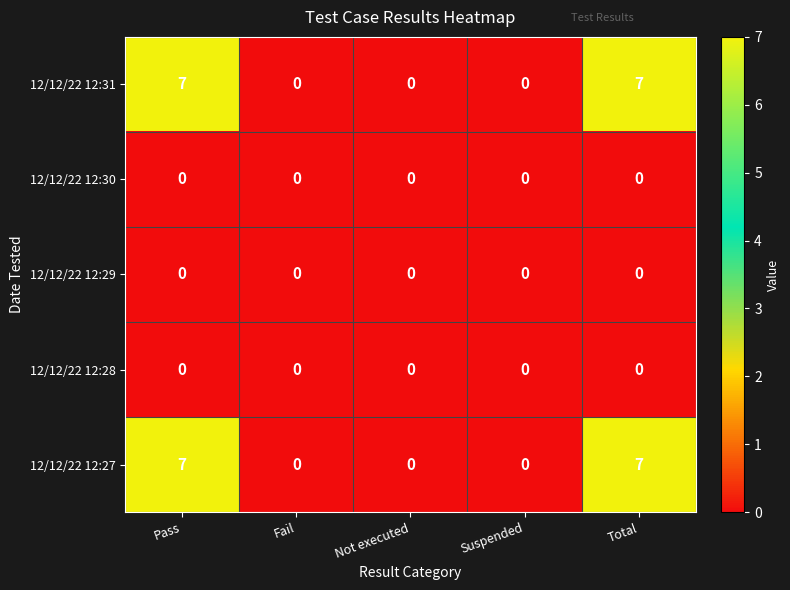

Reading right to left, transcribe all the data shown in this chart.

12/12/22 12:31: 7	0	0	0	7
12/12/22 12:30: 0	0	0	0	0
12/12/22 12:29: 0	0	0	0	0
12/12/22 12:28: 0	0	0	0	0
12/12/22 12:27: 7	0	0	0	7